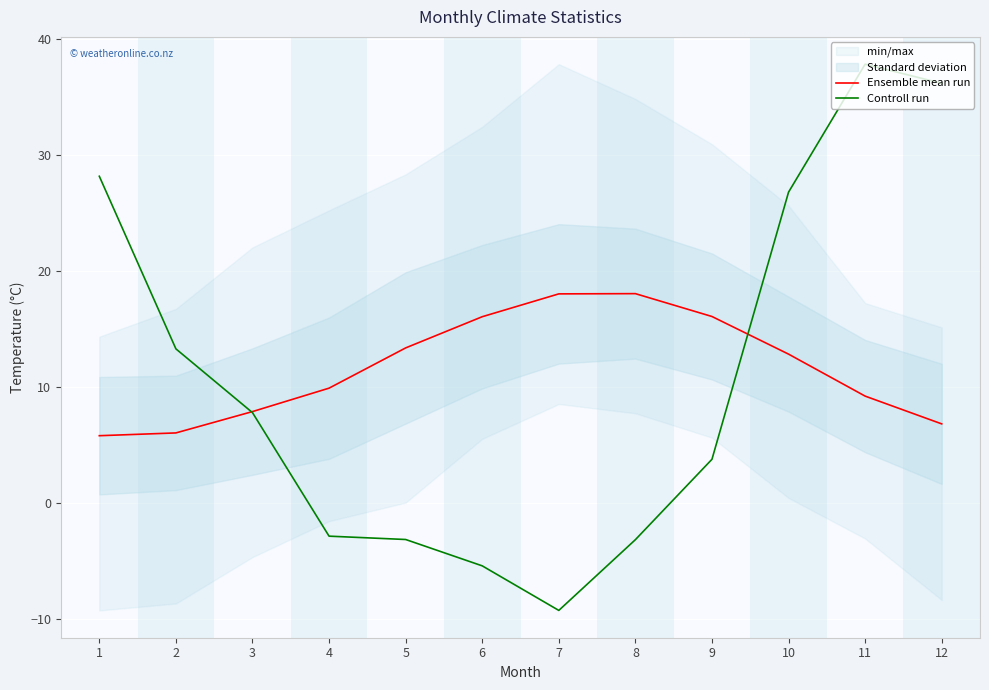

Where is Ensemble mean run nearest to the value 11?

4